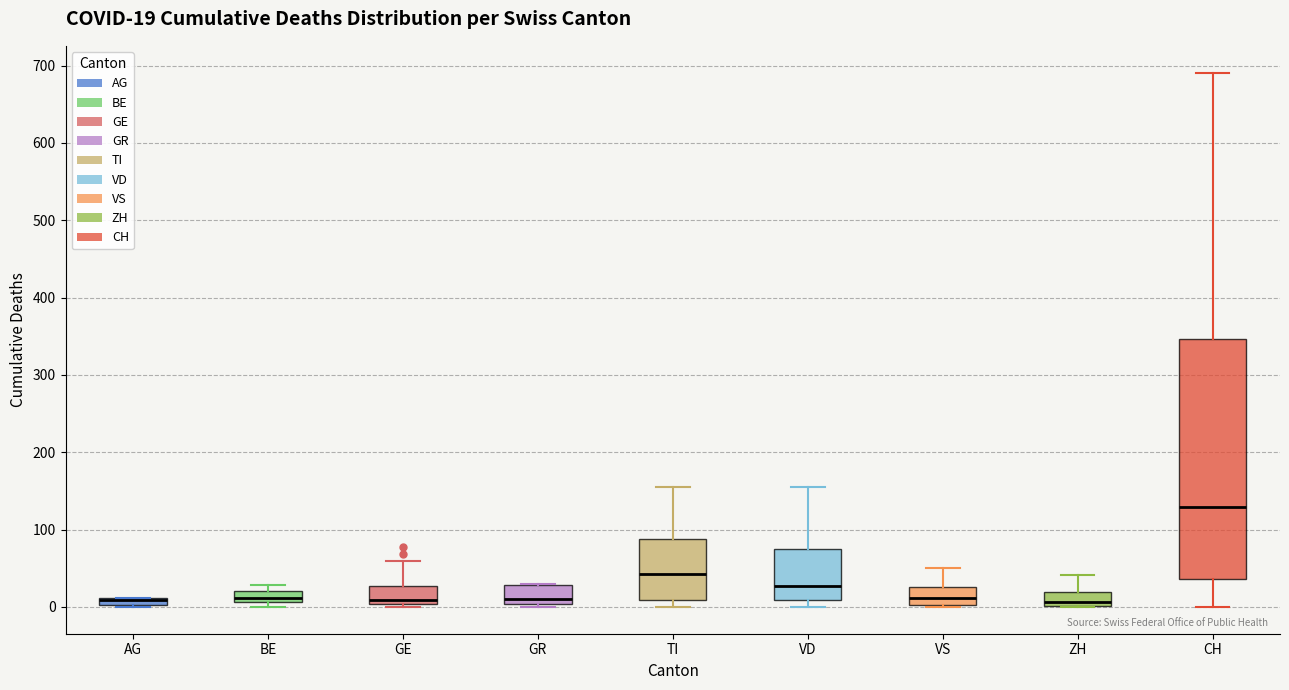

Comparing the boxes themselves (not the whiskers), which one is the tallest?

CH